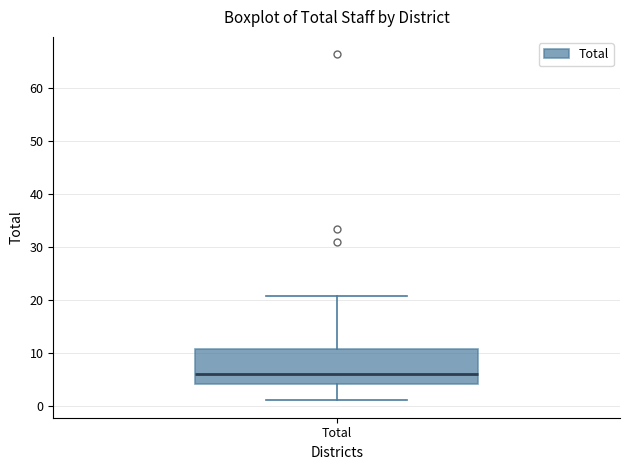

Transcribe this box plot: give where the median line is, the range the box spans, and where the two whiskers end, as read against the y-axis. The values are not printed on the chart, so give them approximately, as read against the axis.

median 6, box 4 to 11, whiskers 1 to 21